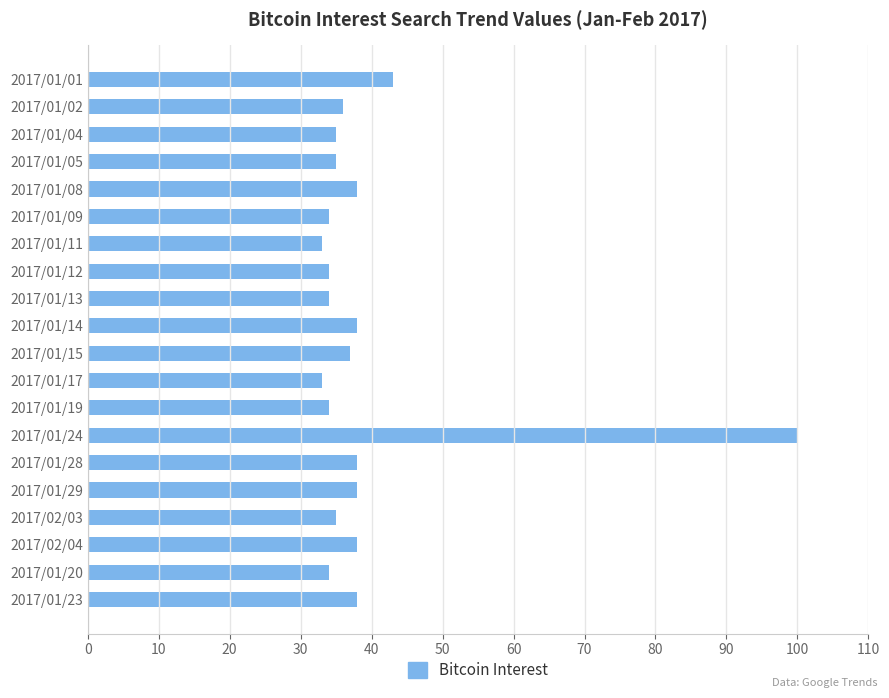

Which has a higher value, 2017/01/02 or 2017/01/01?

2017/01/01